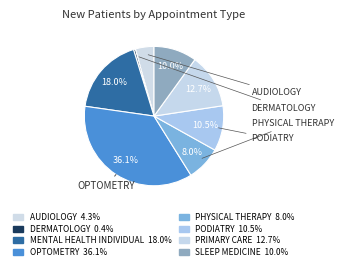

Does any single category account for the majority?

No